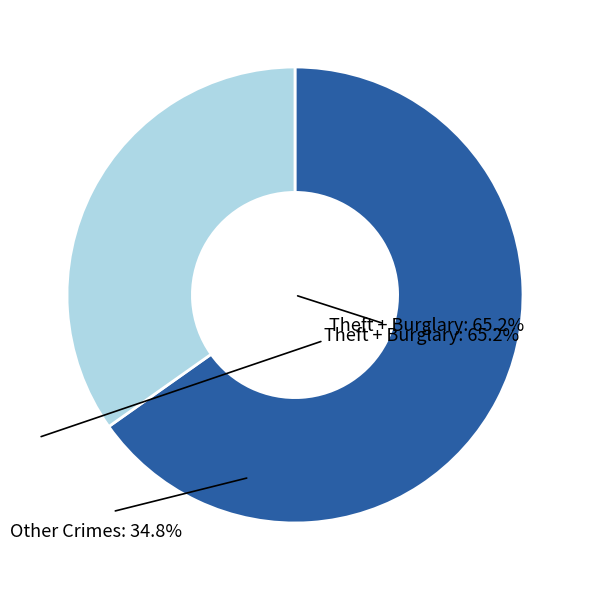

Does any single category account for the majority?

Yes